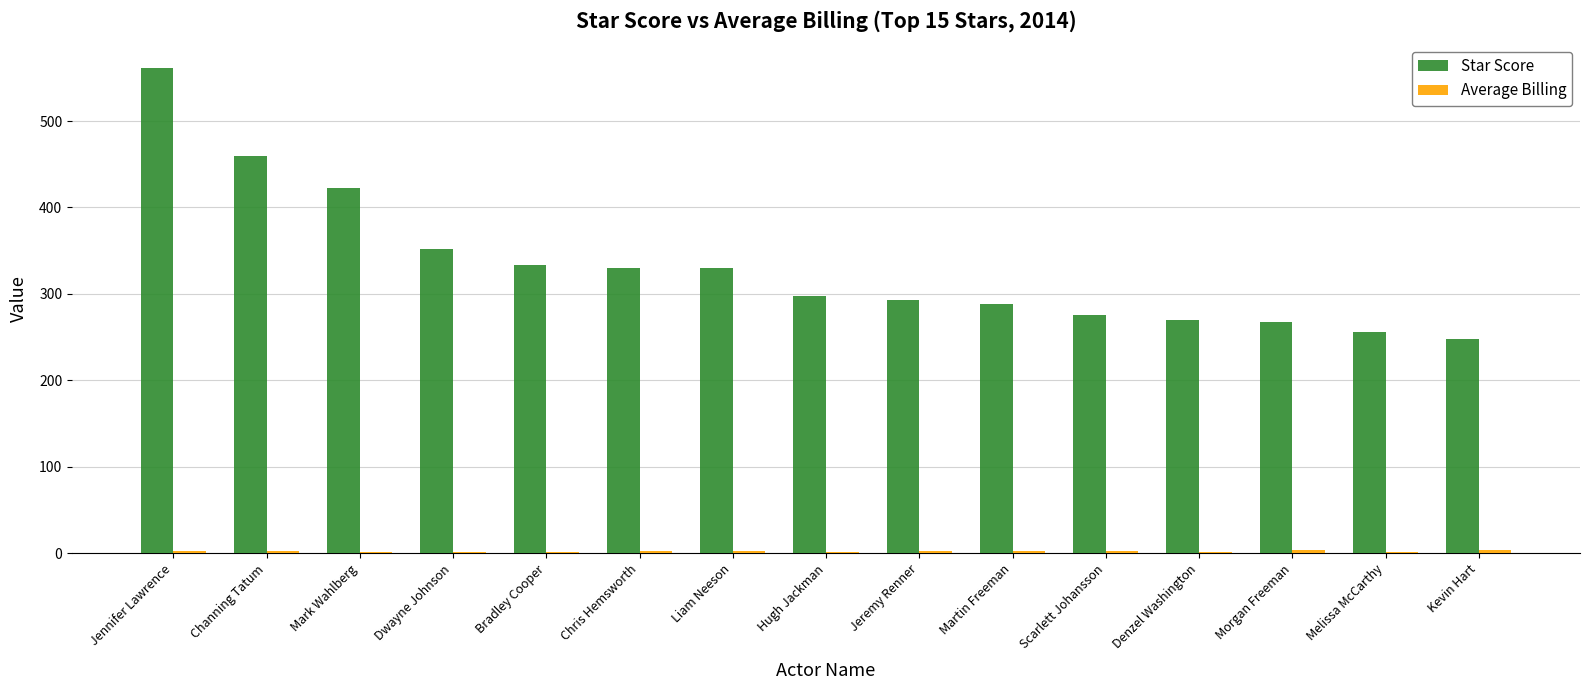

Which series has the largest total across all categories?

Star Score